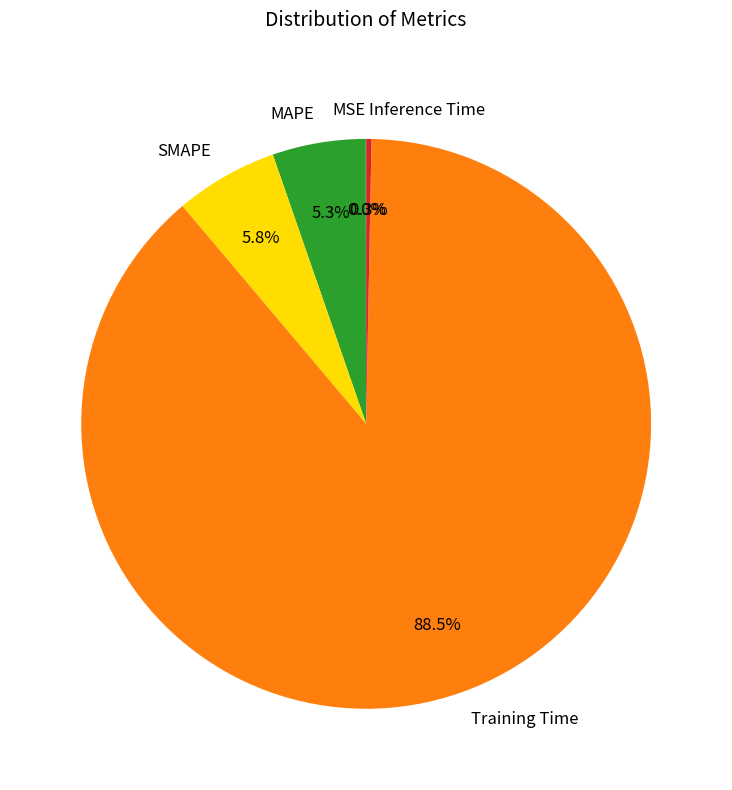

What percentage is NOT represented by SMAPE?

94.2%